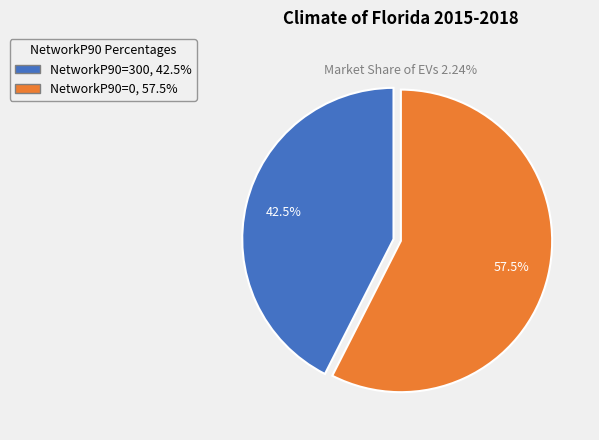

Does NetworkP90=300, 42.5% represent more than half of the total?

No